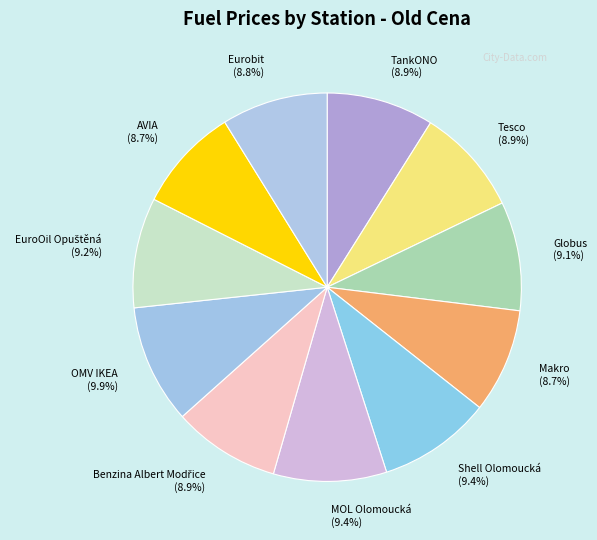

Count the number of slices in the pie.

11